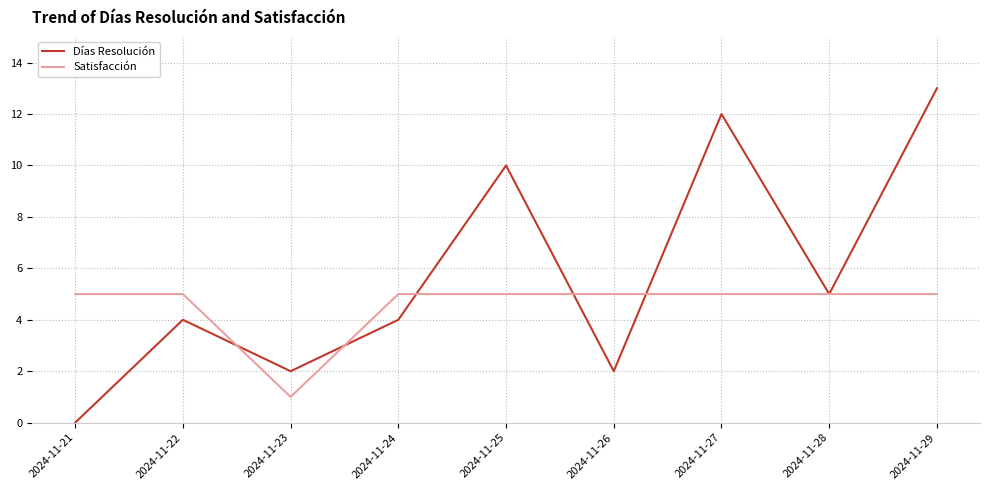

Rank the series by their average value, from highest to lowest.

Días Resolución, Satisfacción